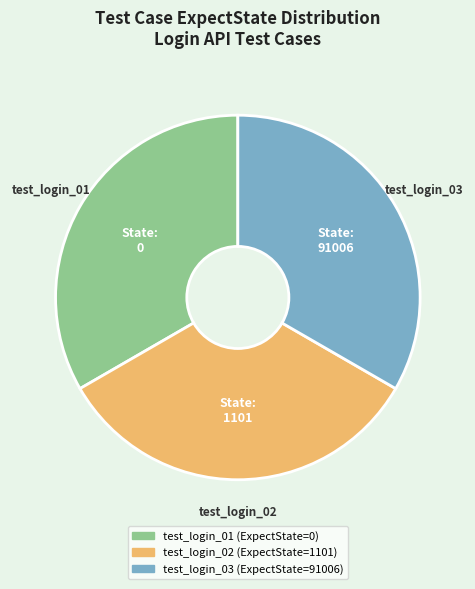

Does any single category account for the majority?

No